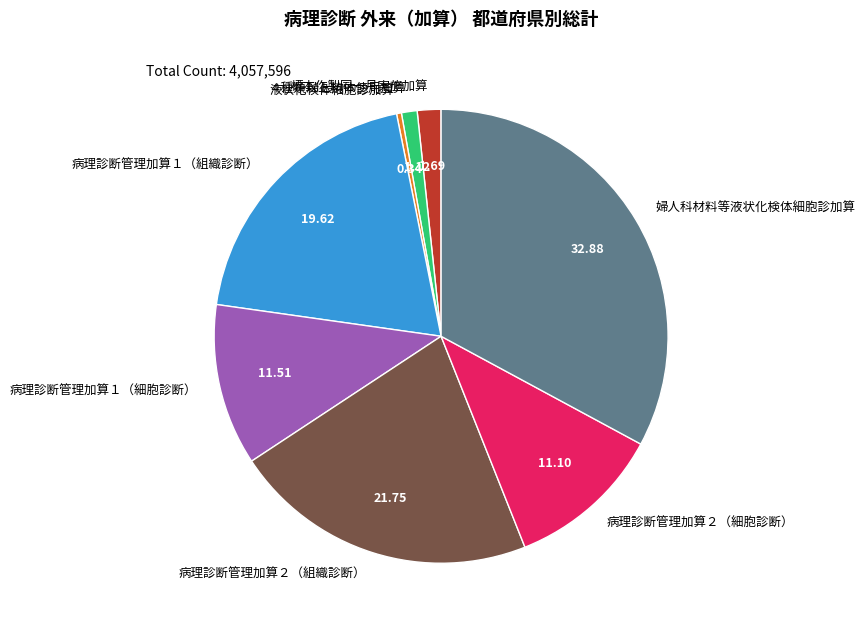

Is it true that 婦人科材料等液状化検体細胞診加算 is 38% of the pie?

False